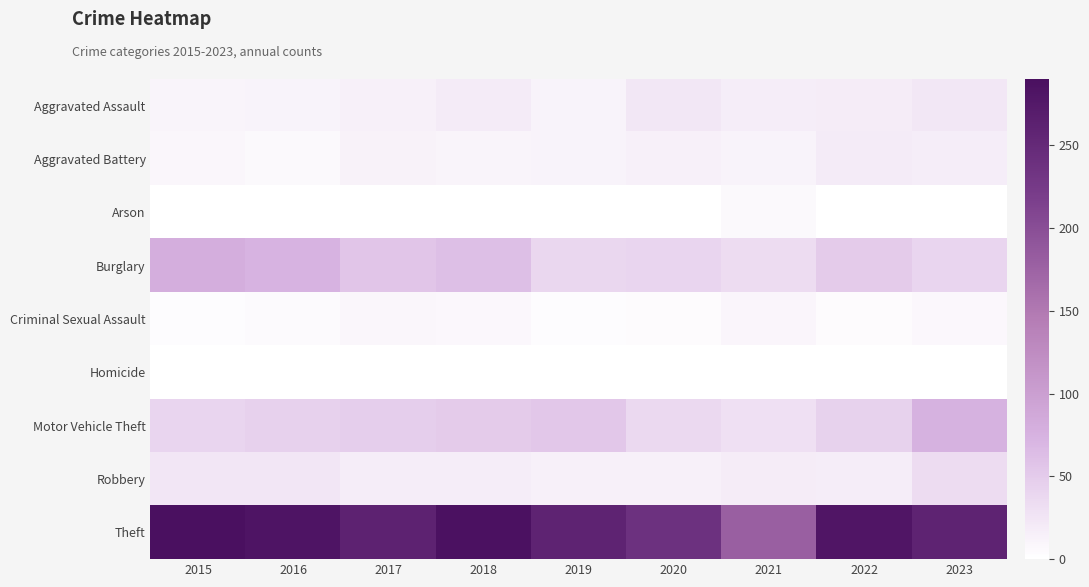

Reading left to right, extract all data points from this chart.

Aggravated Assault: 2015=11	2016=12	2017=14	2018=20	2019=12	2020=23	2021=18	2022=19	2023=23
Aggravated Battery: 2015=8	2016=6	2017=13	2018=11	2019=12	2020=14	2021=12	2022=20	2023=18
Arson: 2015=1	2016=0	2017=1	2018=0	2019=1	2020=0	2021=6	2022=0	2023=1
Burglary: 2015=80	2016=73	2017=56	2018=62	2019=39	2020=40	2021=33	2022=50	2023=40
Criminal Sexual Assault: 2015=3	2016=5	2017=8	2018=7	2019=3	2020=4	2021=10	2022=4	2023=7
Homicide: 2015=1	2016=1	2017=1	2018=1	2019=0	2020=0	2021=1	2022=1	2023=0
Motor Vehicle Theft: 2015=40	2016=45	2017=47	2018=50	2019=54	2020=37	2021=30	2022=44	2023=75
Robbery: 2015=24	2016=24	2017=18	2018=17	2019=14	2020=14	2021=19	2022=18	2023=33
Theft: 2015=290	2016=283	2017=261	2018=287	2019=259	2020=238	2021=179	2022=280	2023=259